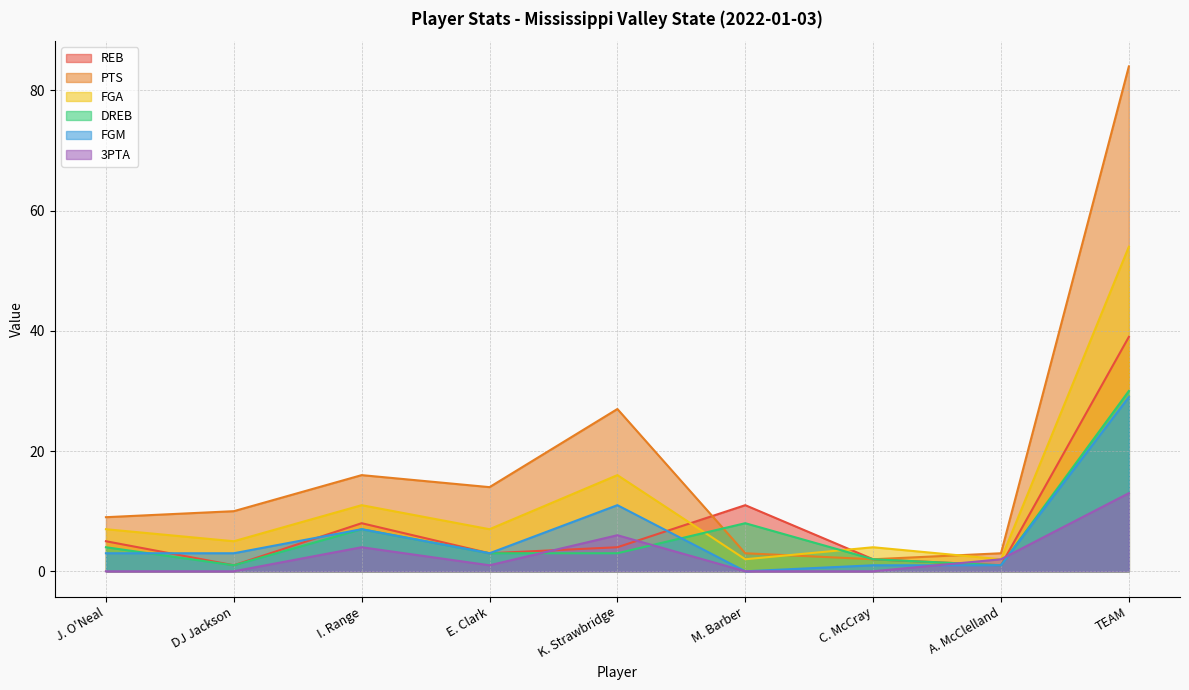

What is the average value of the DREB series?

7